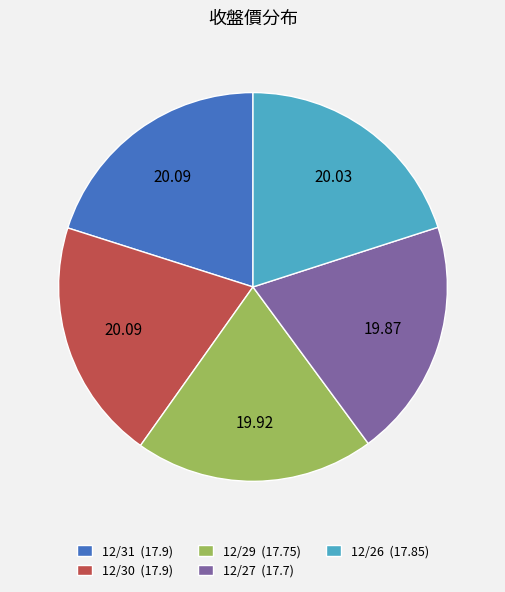

True or false: 12/31 accounts for 20% of the total.

True